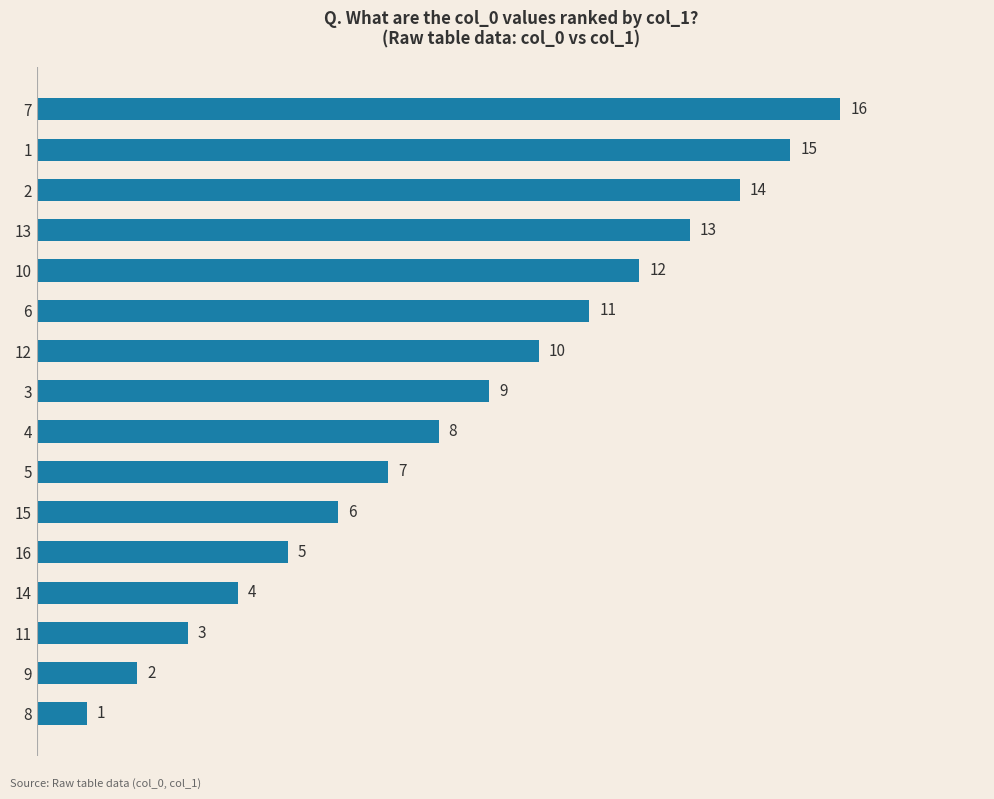

How many data points are less than 9?

8